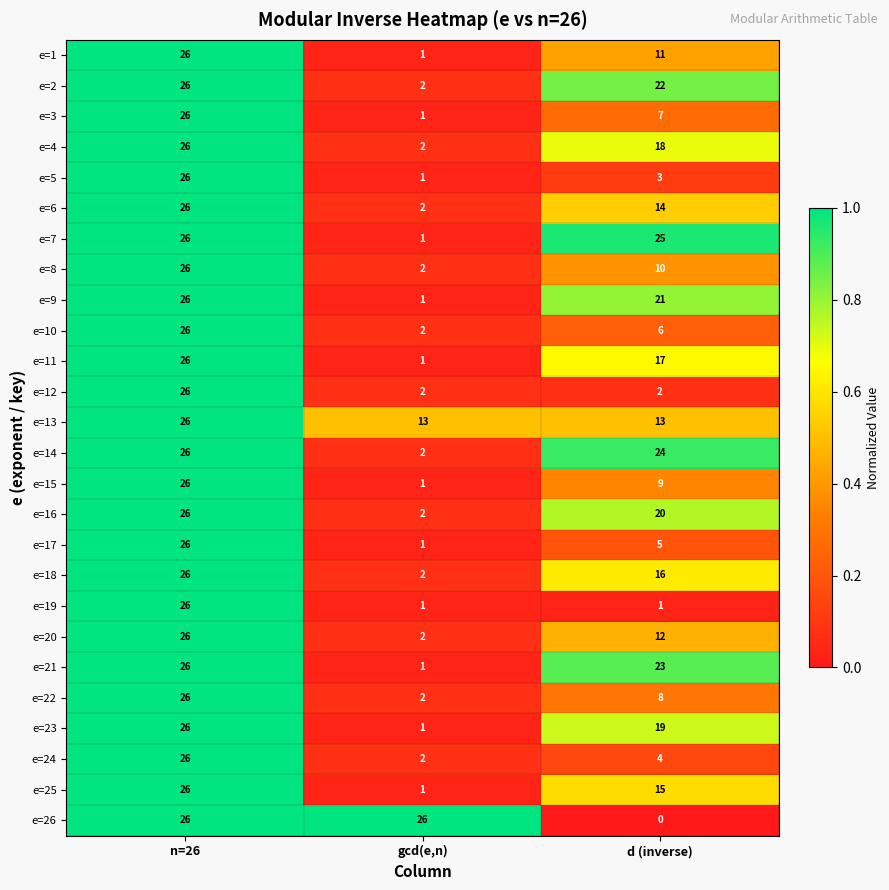

Is the value of e=23 at d (inverse) greater than the value of e=24 at n=26?

No